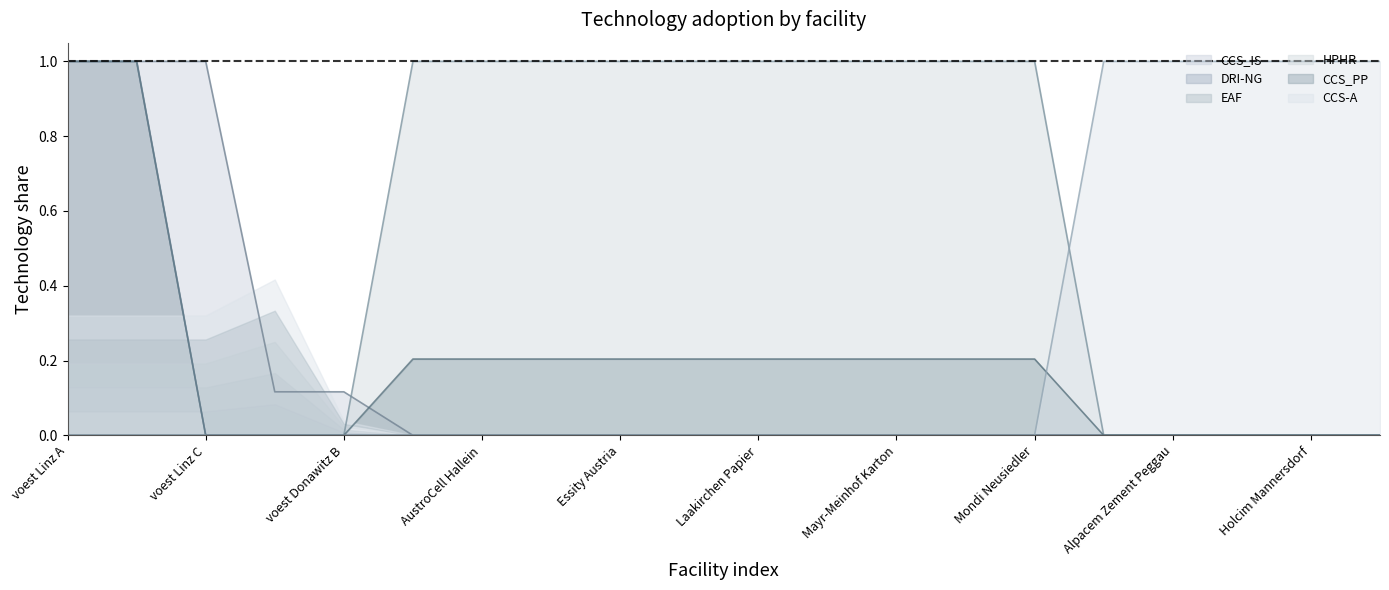

Count the number of data series in this chart.

6